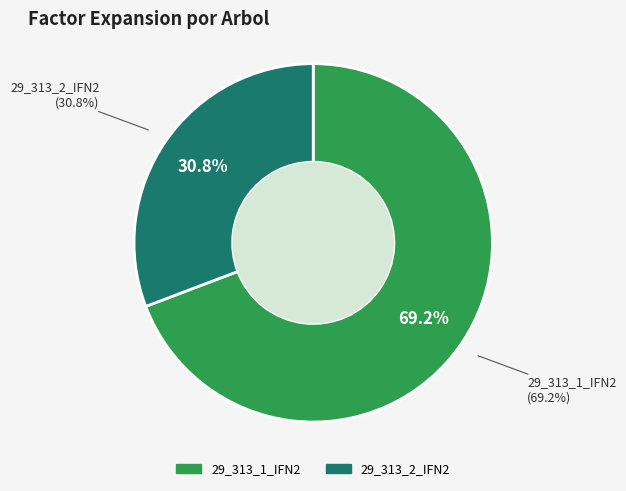

To the nearest percent, what is the average slice percentage?

50%